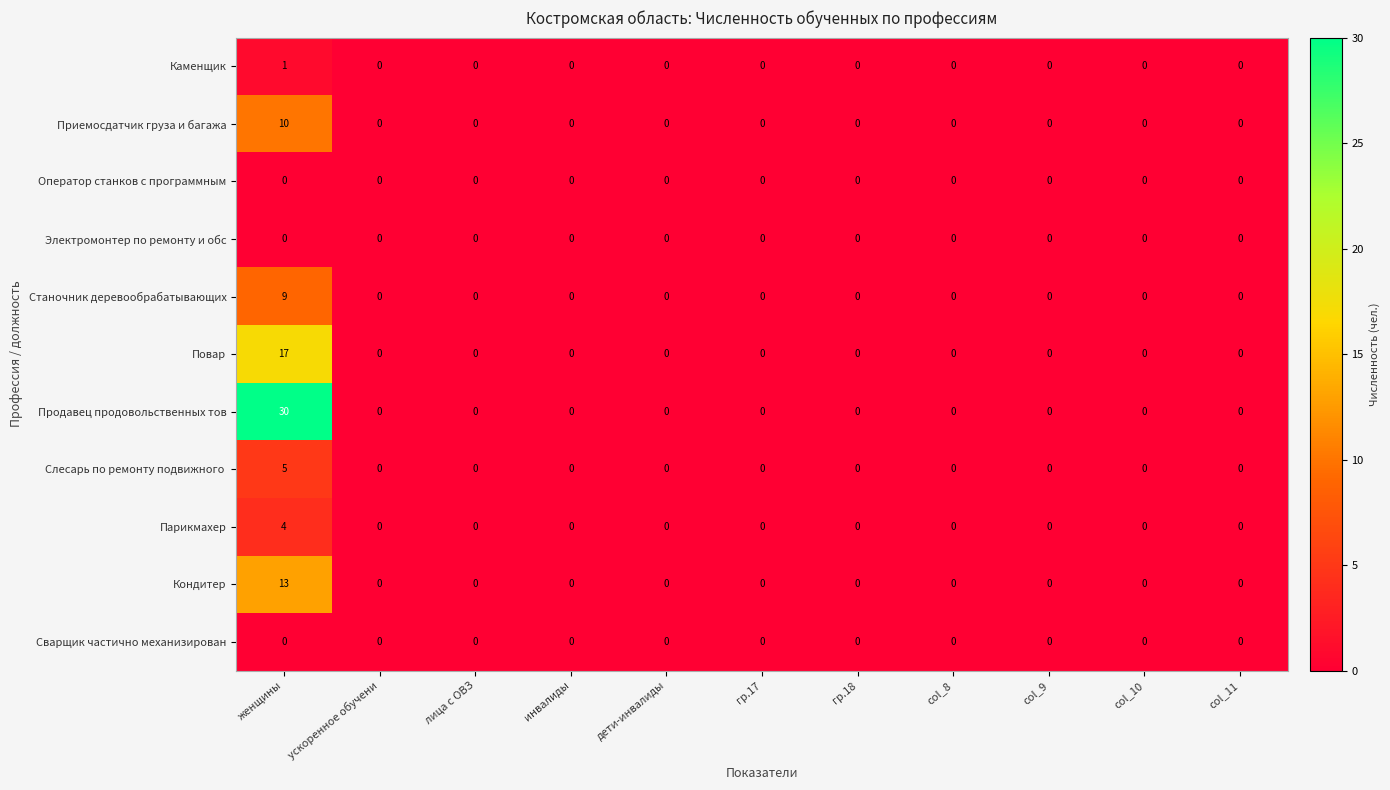

What is the difference between the maximum and minimum values in the Парикмахер series?

4